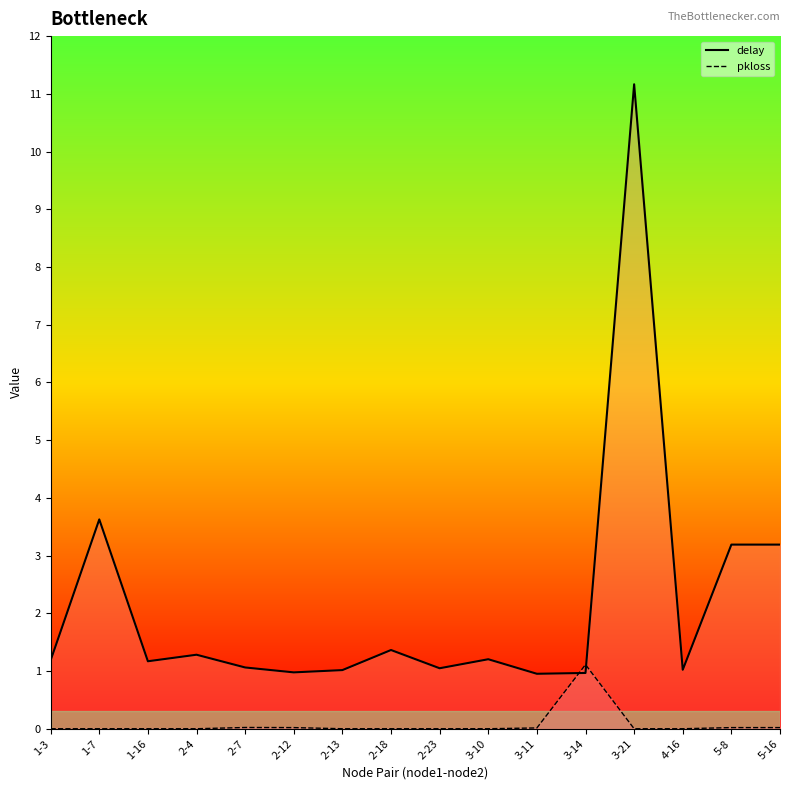

Is it true that delay equals 0.5 at 2-13?

False